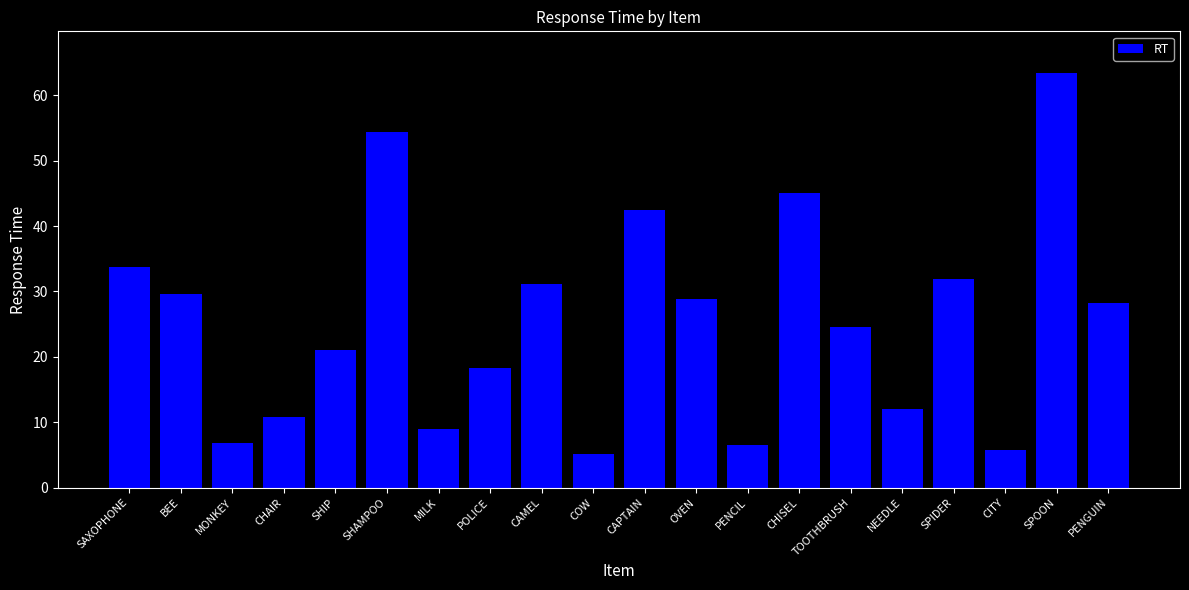

Is it true that the value at SPIDER is 32.0?

True